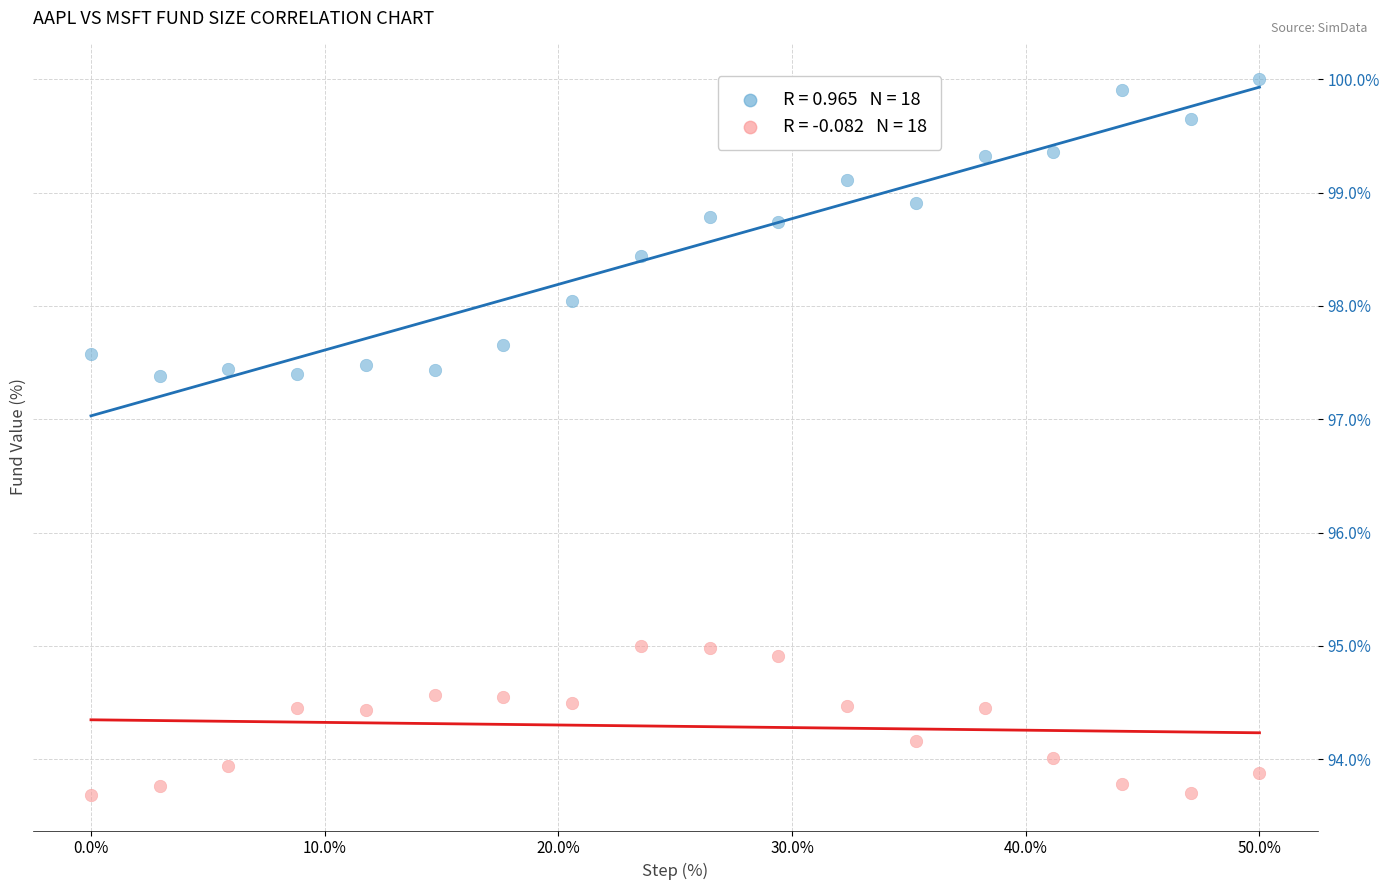

Across all data points, what is the range of X values (max minus min)?

0.5